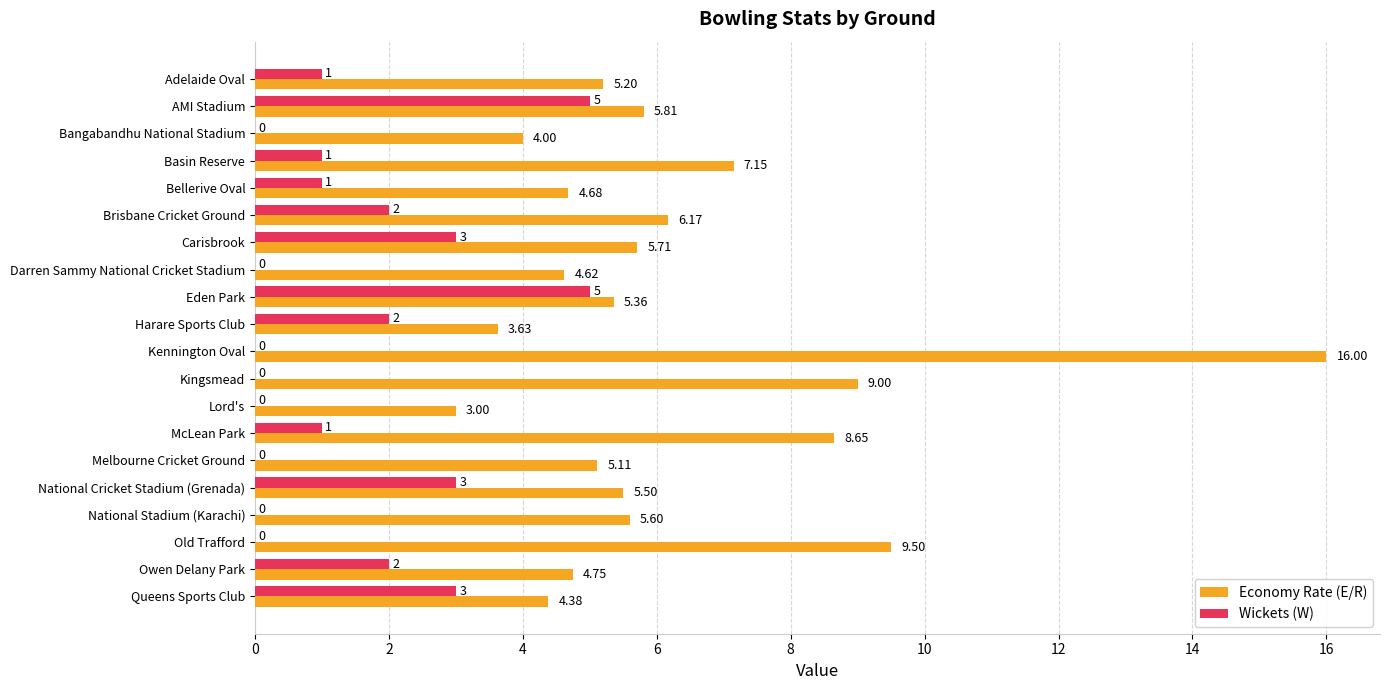

Is the value of Economy Rate (E/R) at Adelaide Oval greater than the value of Wickets (W) at National Cricket Stadium (Grenada)?

Yes